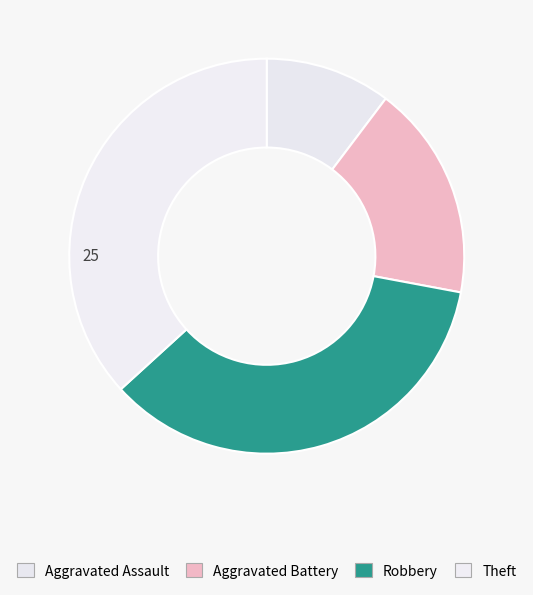

How many slices are in this pie chart?

4